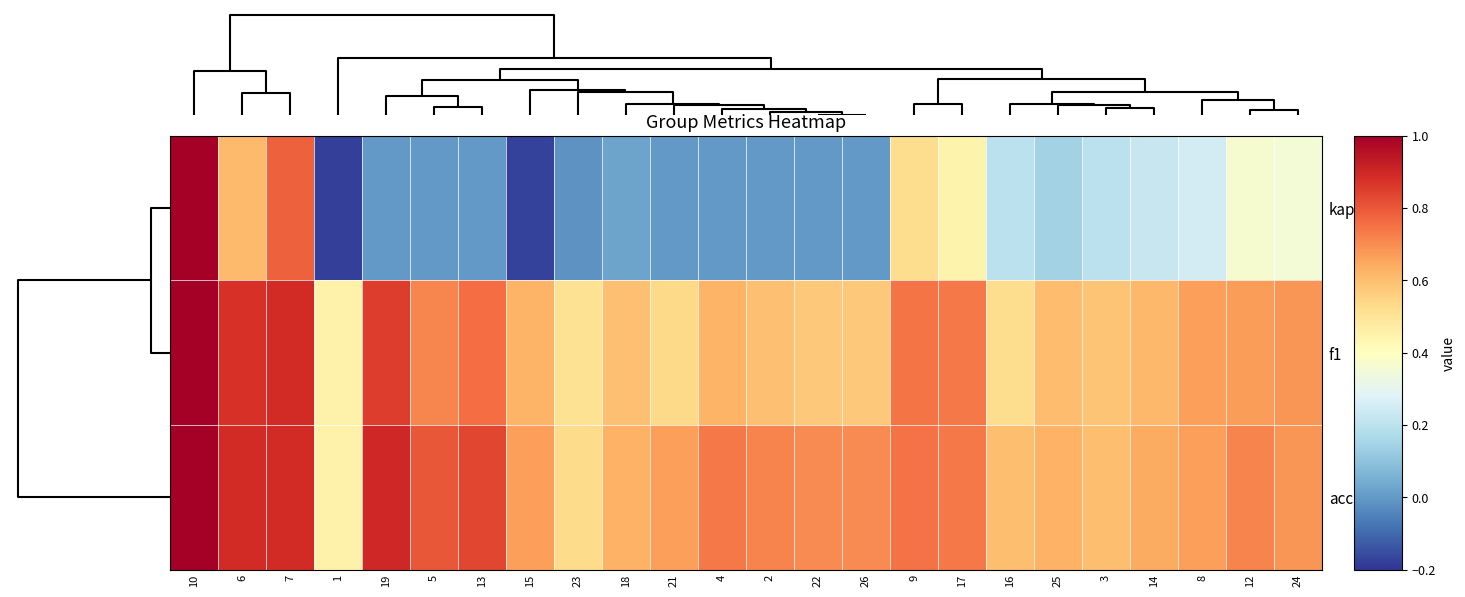

At how many categories does at least one series exceed 0?

24